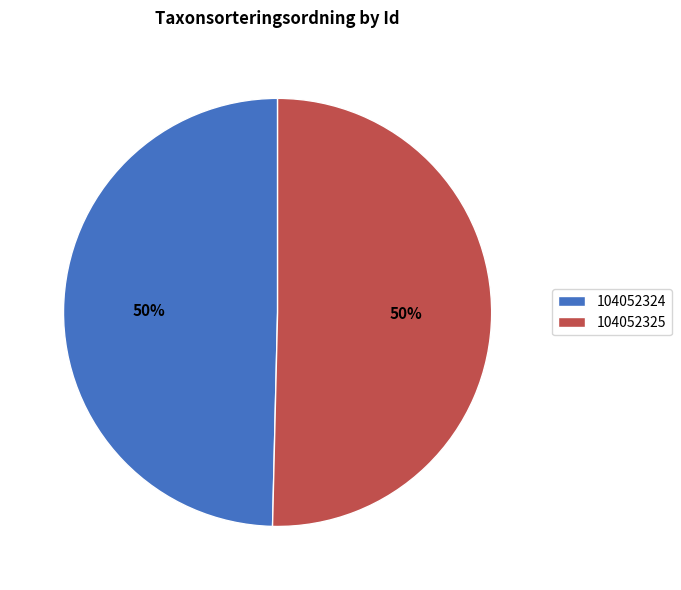

Which category has the smallest portion of the pie?

104052324